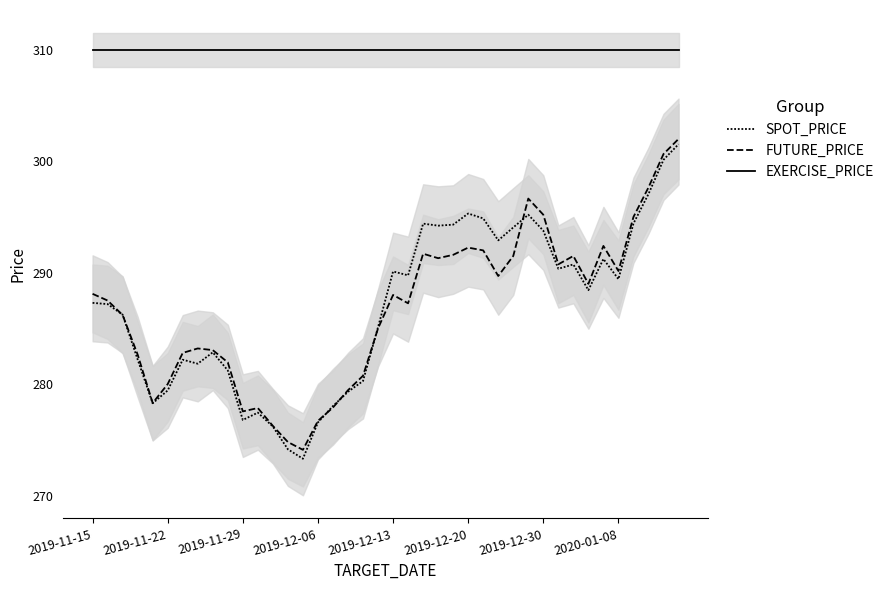

Is it true that EXERCISE_PRICE equals 156.6 at 2019-11-29?

False